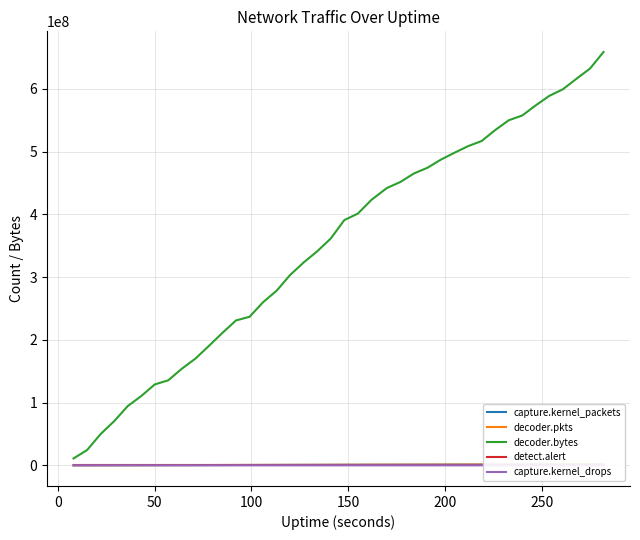

Rank the series by their maximum value, from highest to lowest.

decoder.bytes, decoder.pkts, capture.kernel_packets, capture.kernel_drops, detect.alert